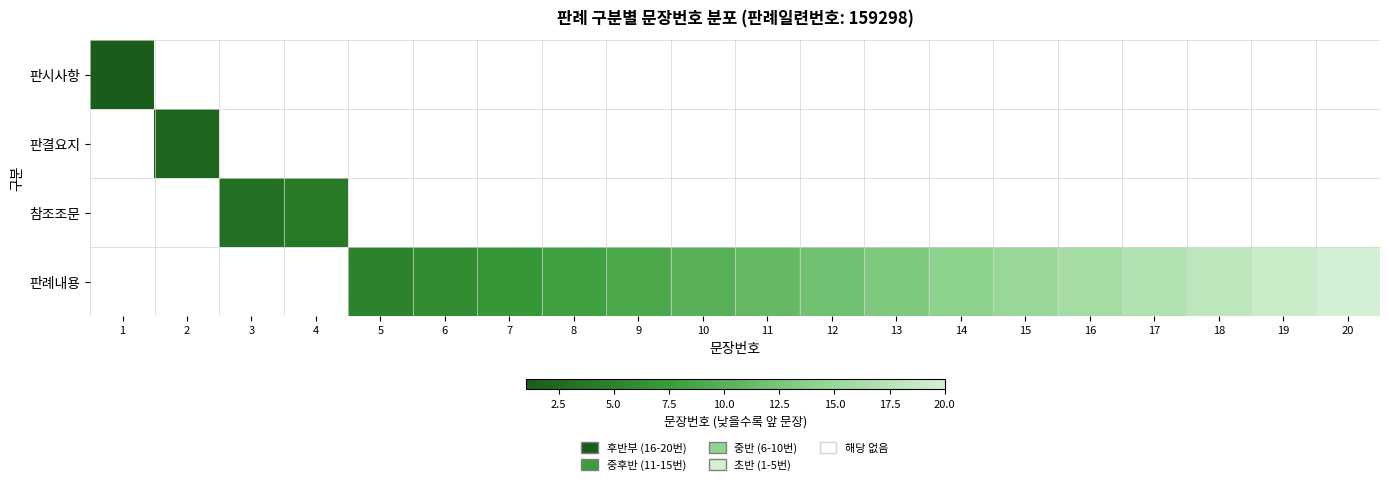

What is the maximum value shown in the chart?

20.0